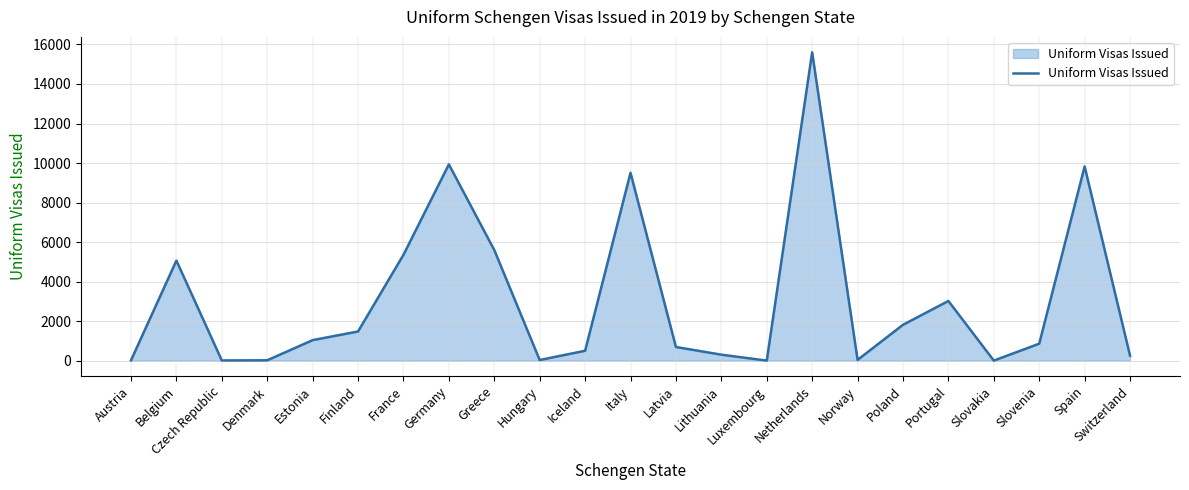

What is the difference between the maximum and minimum values?

15603